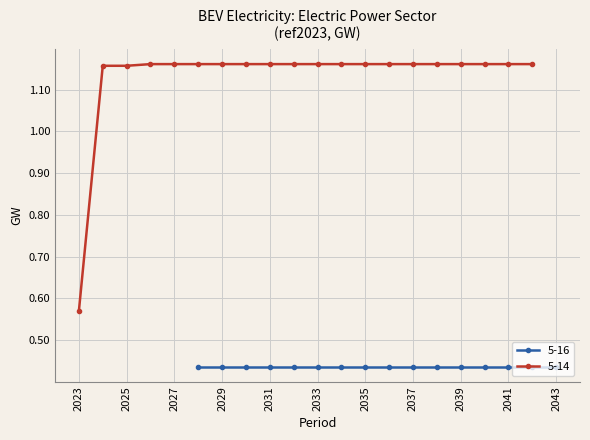

Where is the data nearest to the value 0?

2023